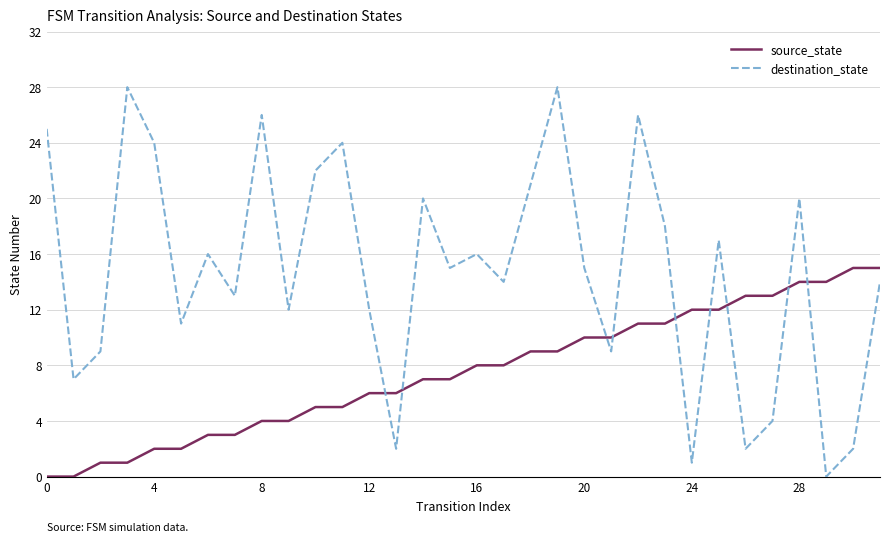

What is the difference between the maximum and minimum values in the destination_state series?

28